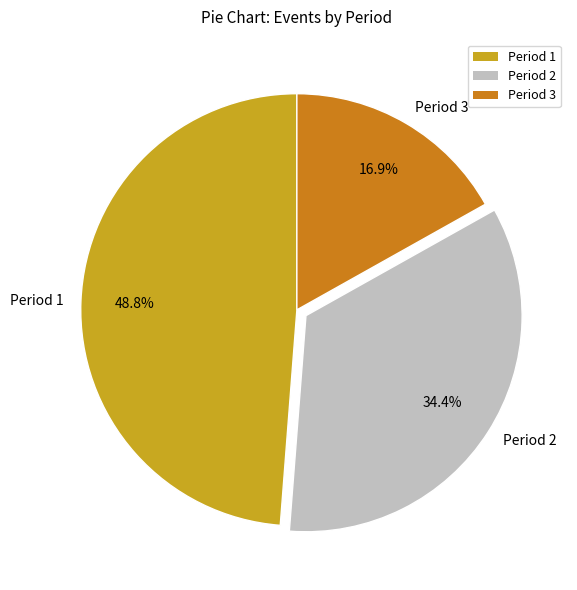

What percentage is the Period 1 slice, to the nearest percent?

49%